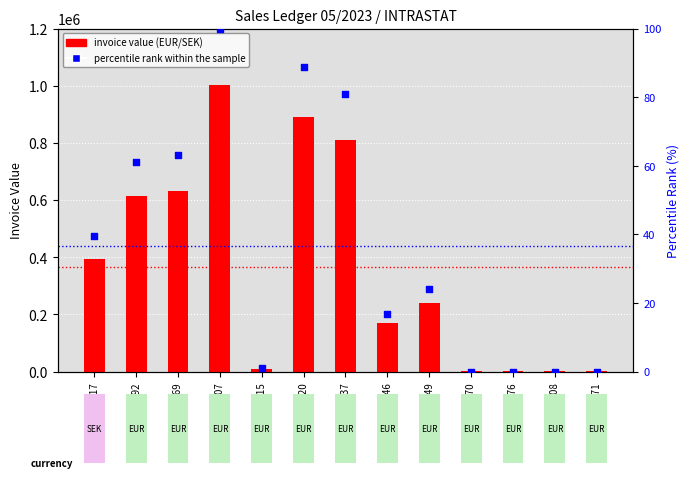

At how many categories does at least one series exceed 619025?

4